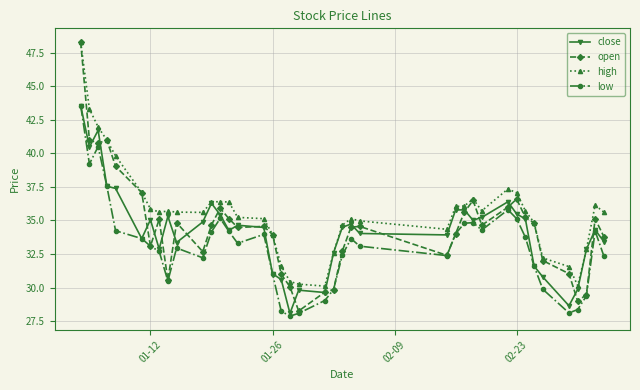

True or false: low and high intersect in this chart.

False